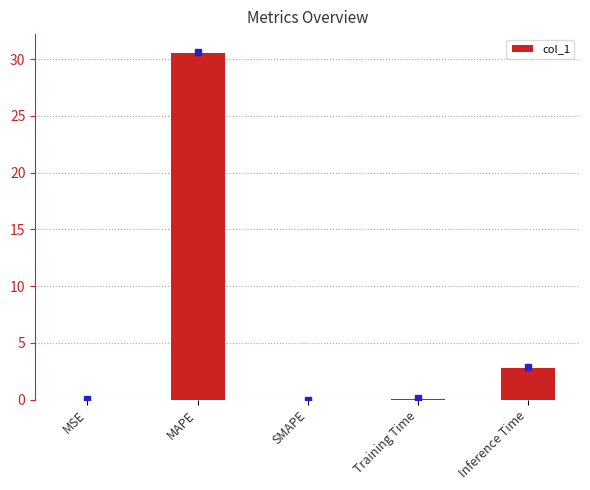

Are the bars horizontal?

No